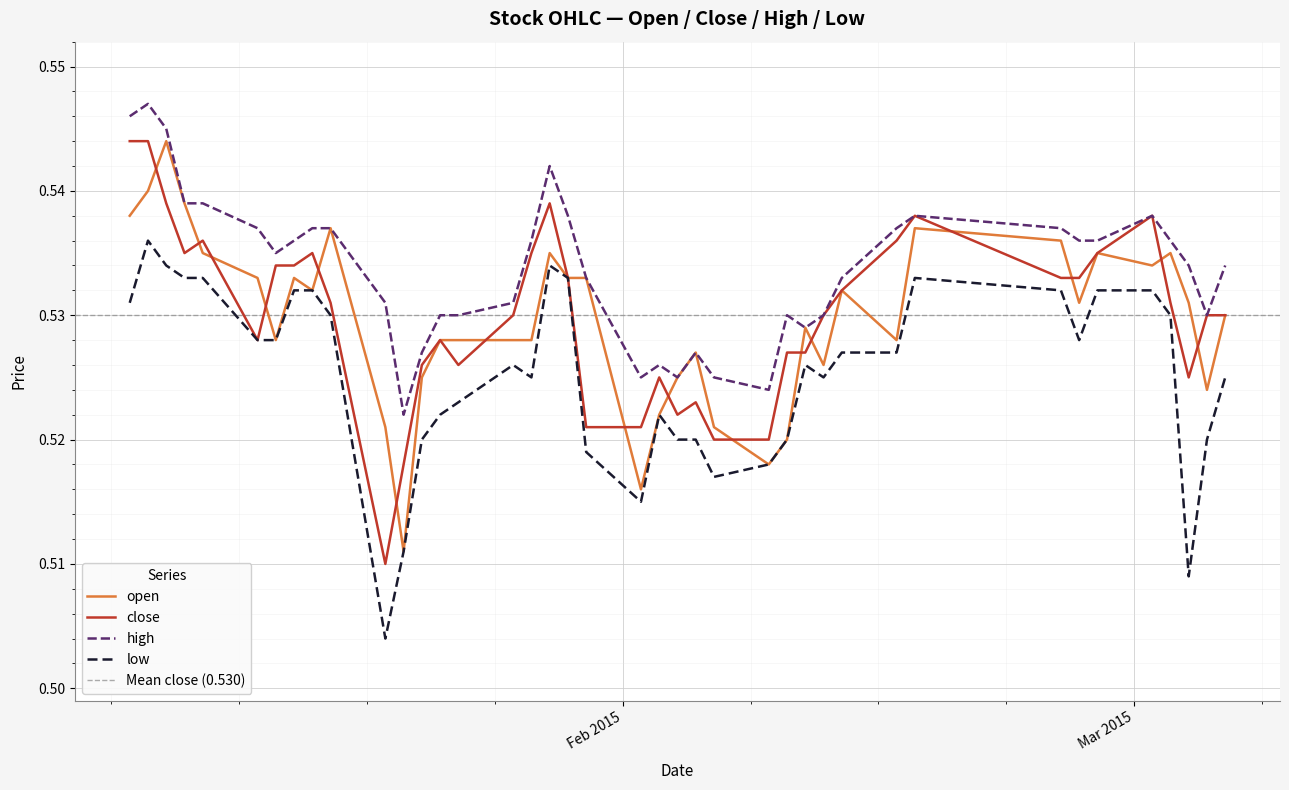

What position from the left is 2015-01-26?

16